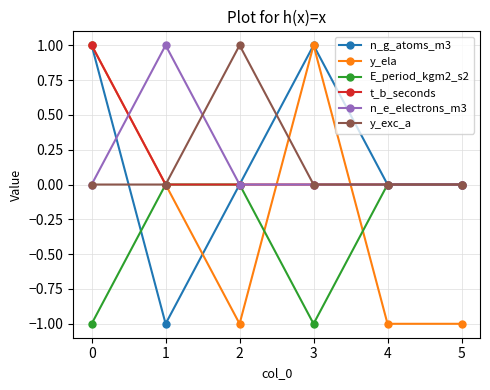

Between 2 and 4, which series saw the biggest shift?

y_exc_a